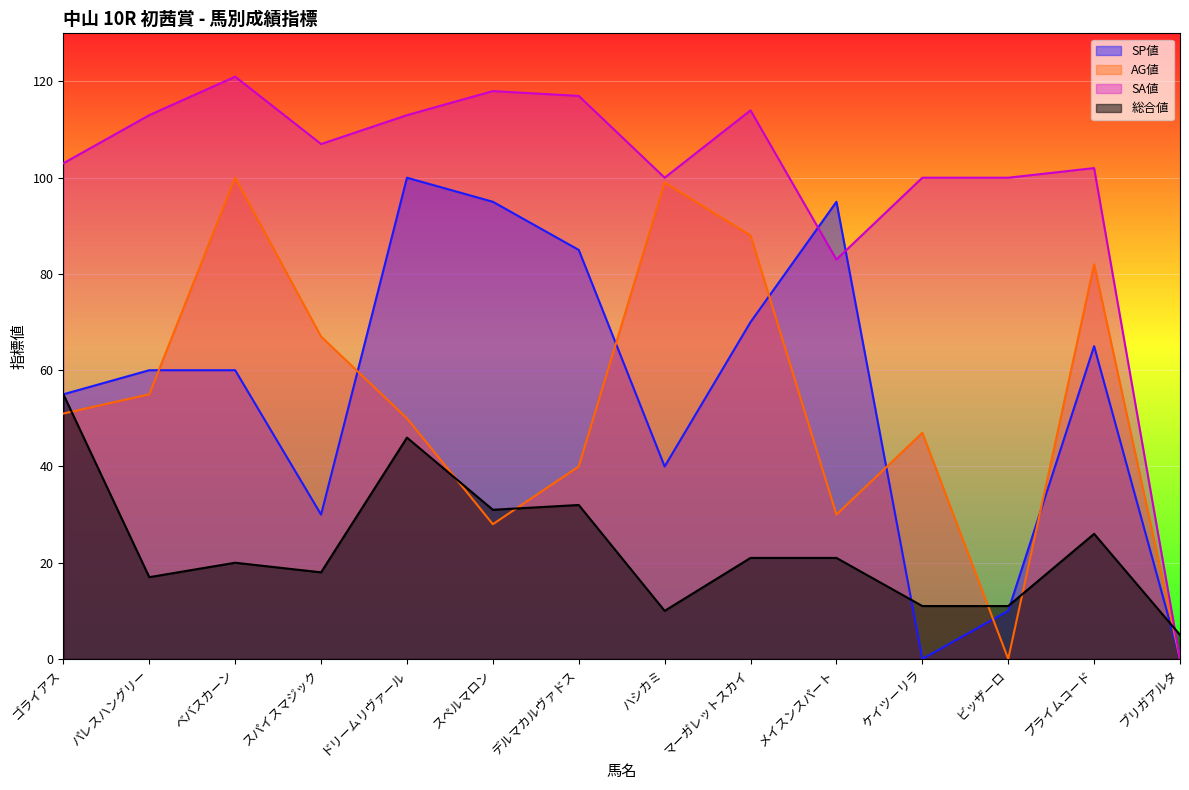

What is the average value of the 総合値 series?

23